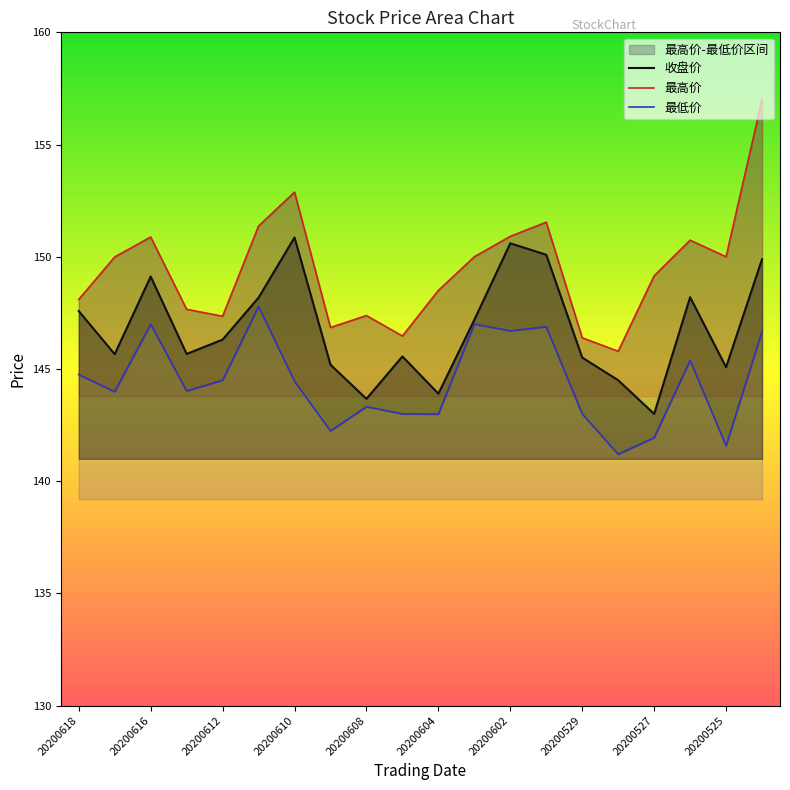

What is the minimum value for 收盘价?

143.0